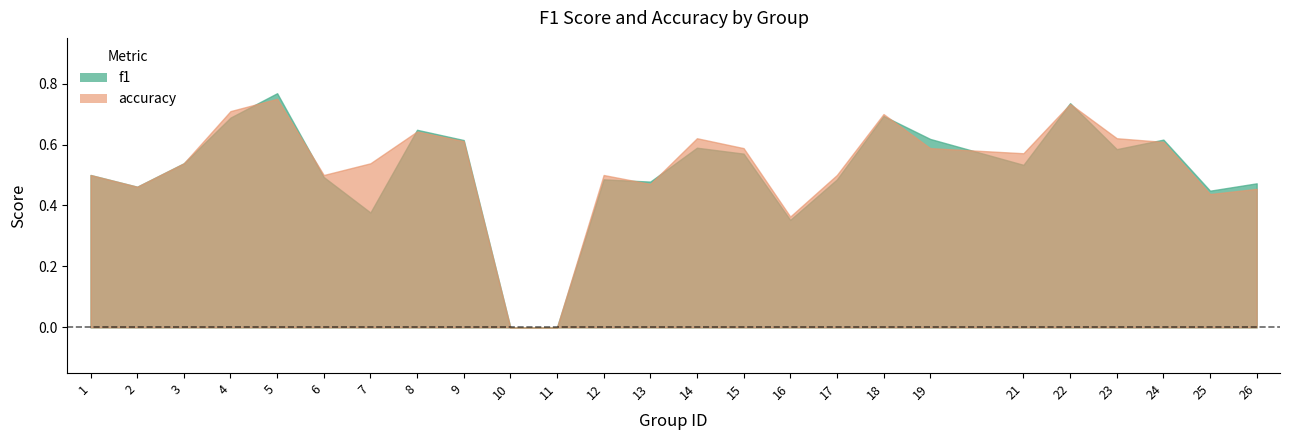

What are all the series names shown in the legend?

f1, accuracy